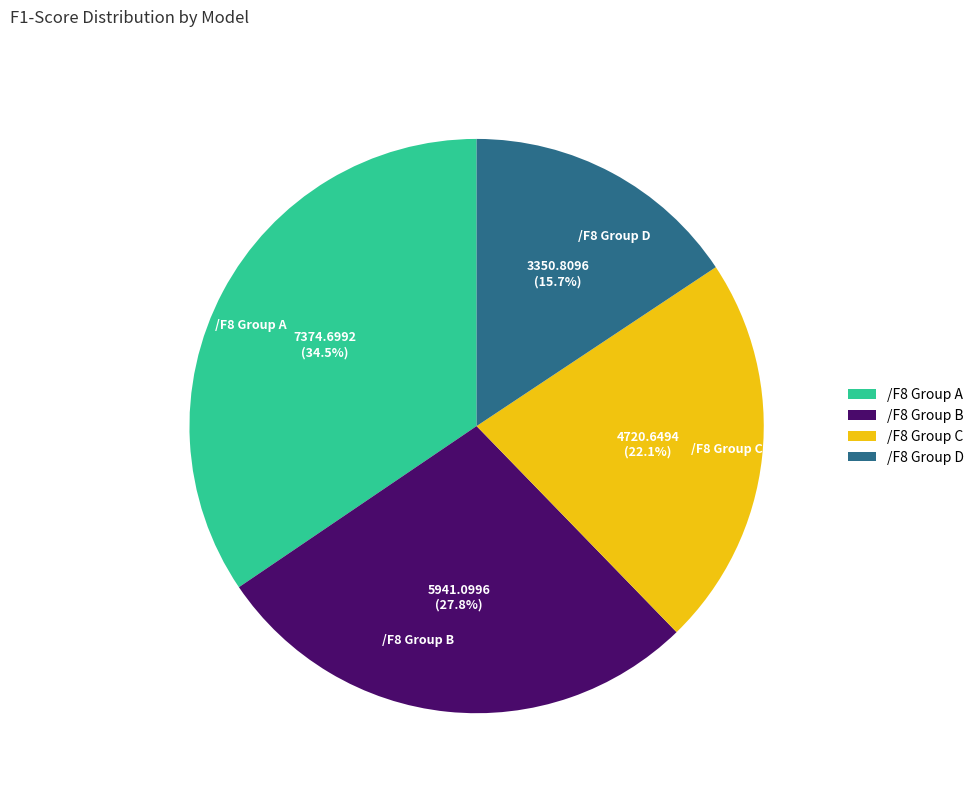

Rank the categories by value from lowest to highest.

/F8 Group D, /F8 Group C, /F8 Group B, /F8 Group A